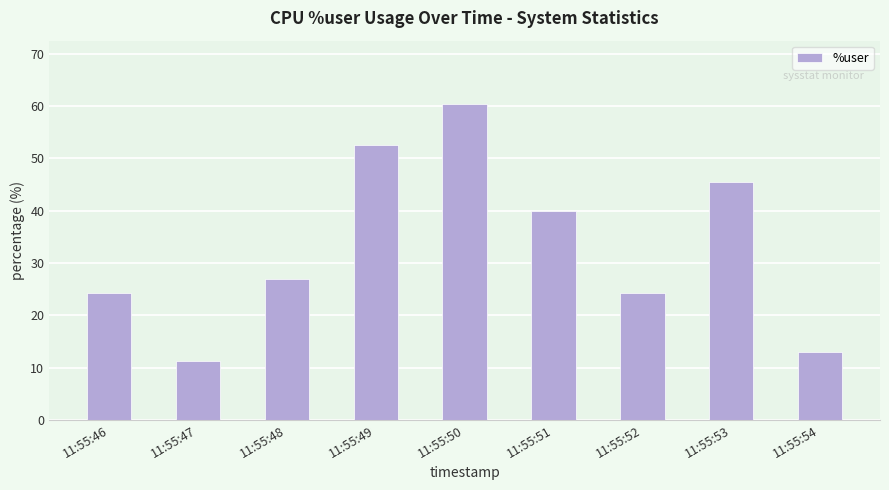

What is the change in value from 11:55:47 to 11:55:48?

+15.8